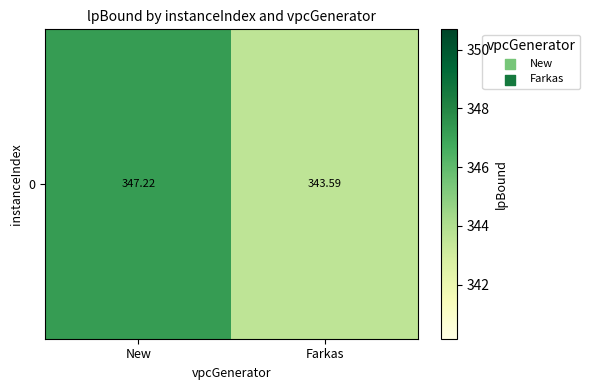

At which category does the chart reach its minimum across all series?

Farkas